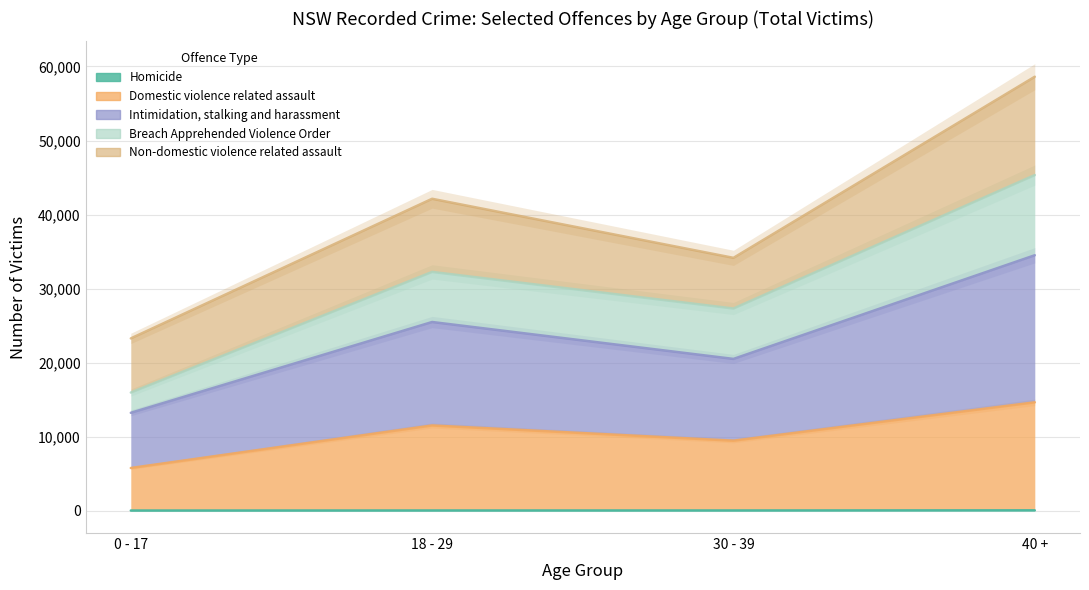

True or false: Breach Apprehended Violence Order has more than 0 points higher than both neighbors.

True